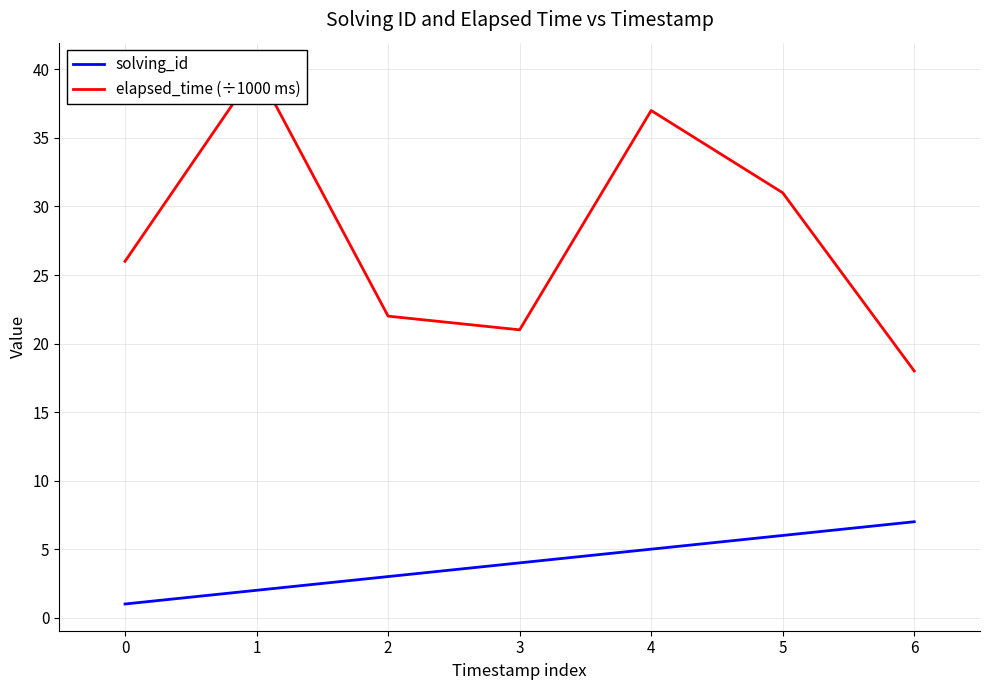

How many values in the elapsed_time (÷1000 ms) series exceed 26?

3